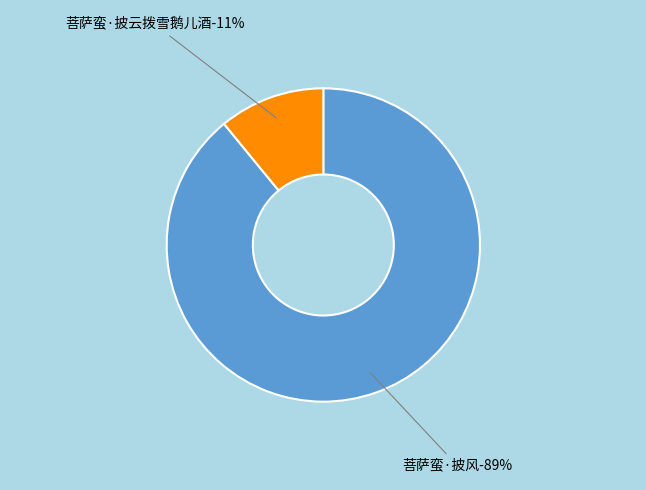

To the nearest percent, what percentage of the pie is 菩萨蛮·披云拨雪鹅儿酒?

11%